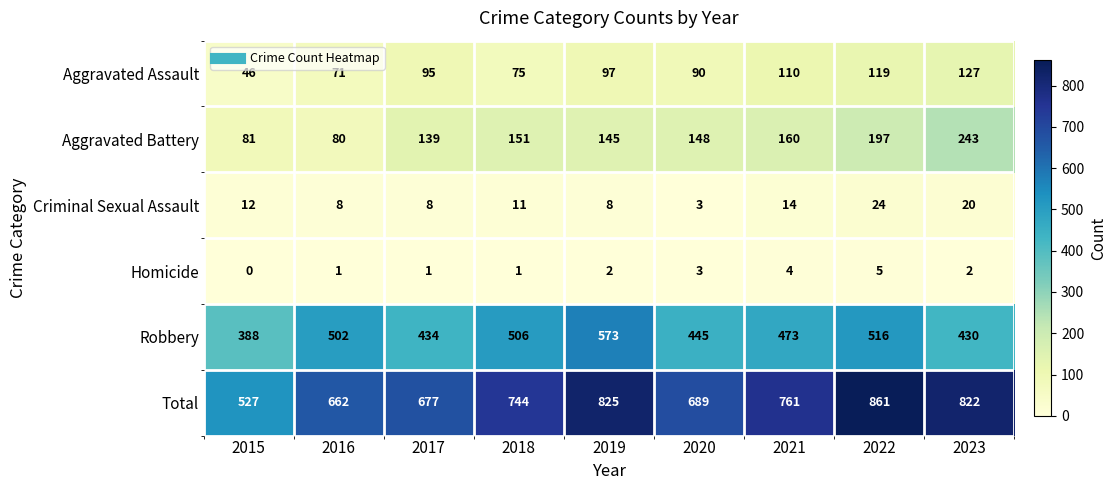

The value of Criminal Sexual Assault at 2021 is 23. True or false?

False